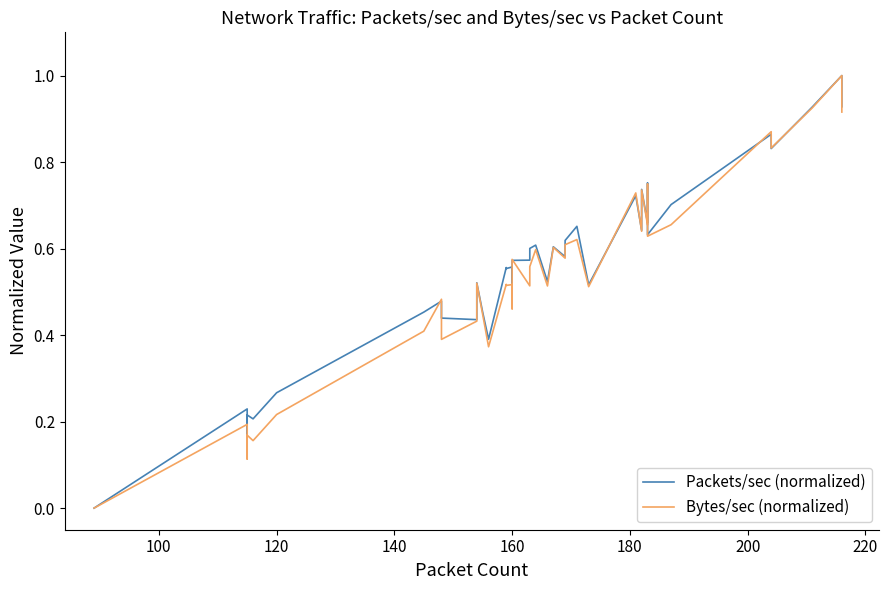

Reading left to right, what are all the values shown in this chart?

Packets/sec (normalized): 0.0	0.2	0.2	0.2	0.2	0.3	0.5	0.5	0.4	0.4	0.5	0.5	0.4	0.6	0.6	0.6	0.5	0.6	0.6	0.6	0.6	0.5	0.6	0.6	0.6	0.7	0.5	0.7	0.6	0.7	0.7	0.7	0.8	0.6	0.7	0.9	0.8	0.9	1.0	0.9
Bytes/sec (normalized): 0.0	0.2	0.1	0.2	0.2	0.2	0.4	0.5	0.4	0.4	0.5	0.4	0.4	0.5	0.5	0.5	0.5	0.6	0.5	0.6	0.6	0.5	0.6	0.6	0.6	0.6	0.5	0.7	0.6	0.7	0.7	0.7	0.7	0.6	0.7	0.9	0.8	0.9	1.0	0.9